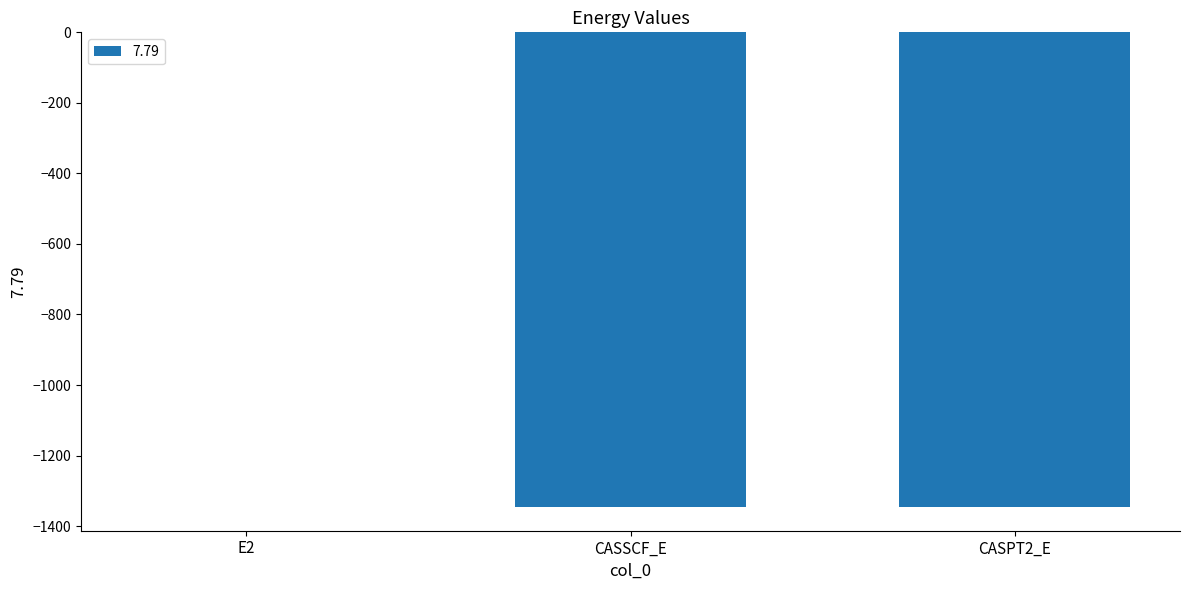

At which category does the chart reach its peak across all series?

E2